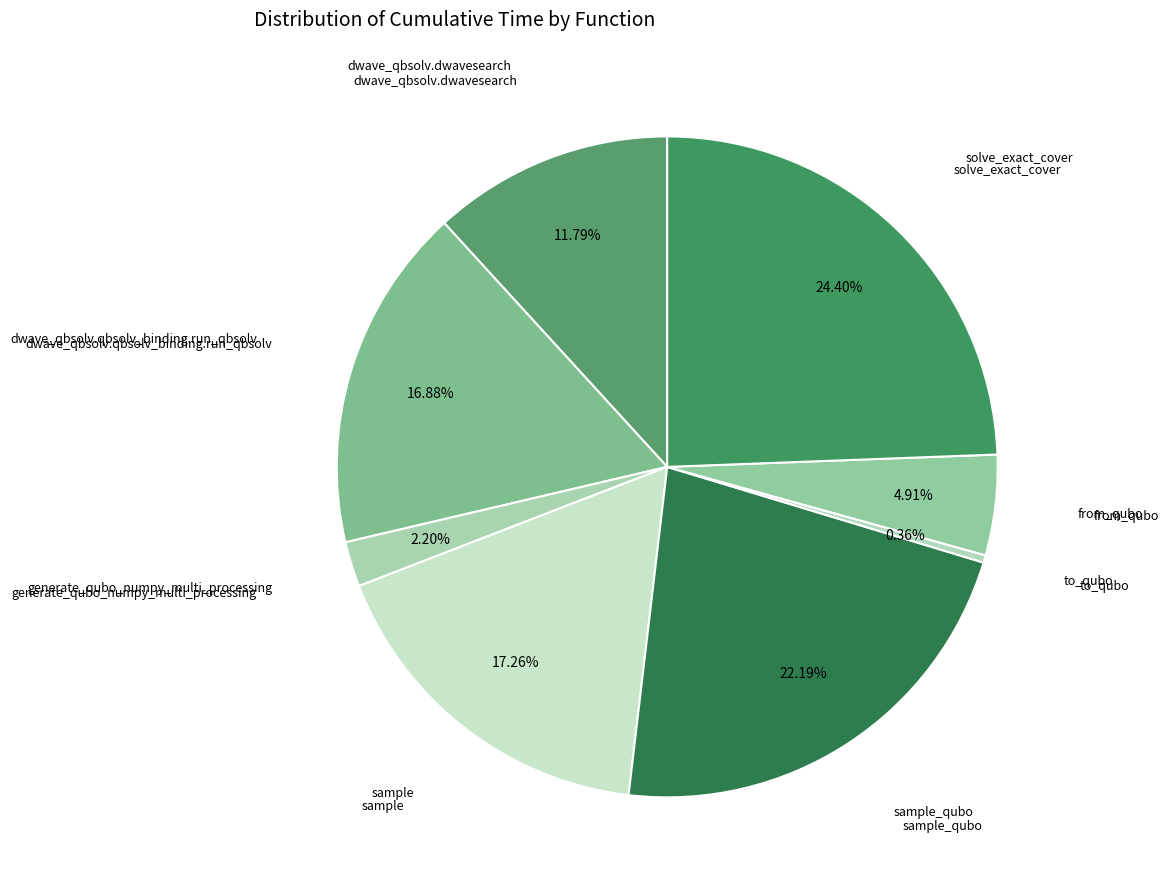

Count the number of slices in the pie.

8